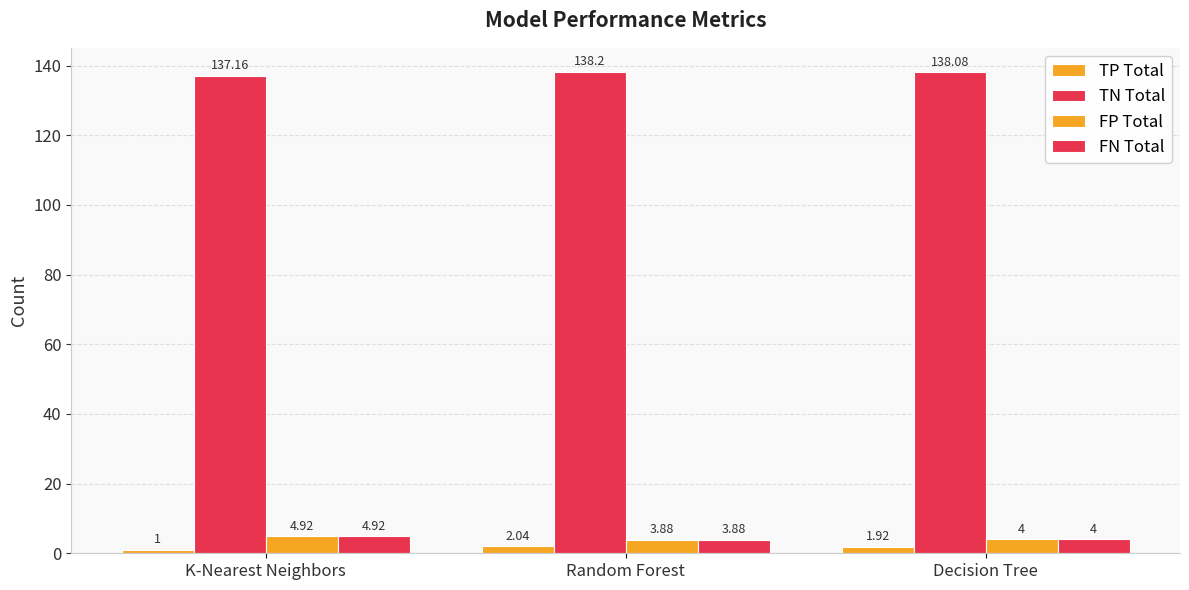

What position from the left is Decision Tree?

3